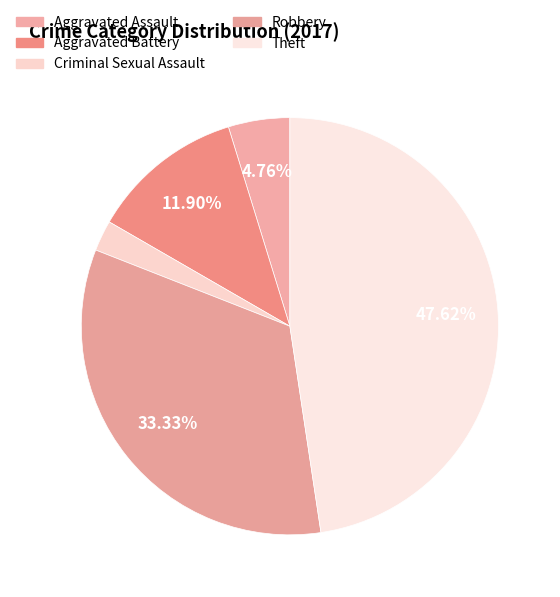

How many slices are in this pie chart?

5